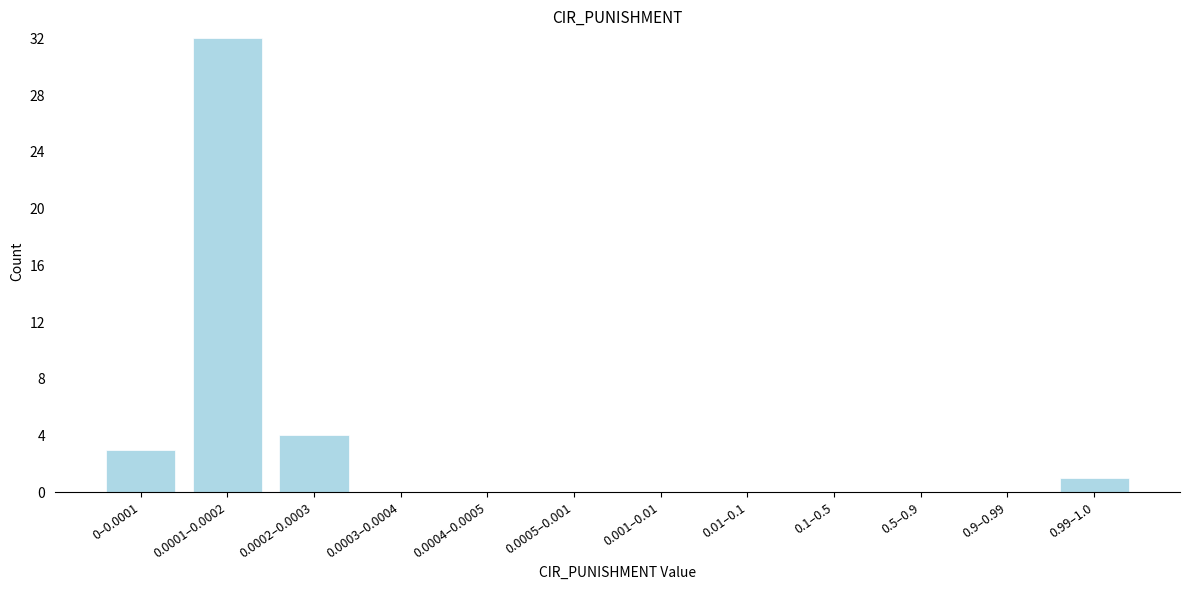

Reading left to right, list all the values displayed in this chart.

0–0.0001=3	0.0001–0.0002=32	0.0002–0.0003=4	0.0003–0.0004=0	0.0004–0.0005=0	0.0005–0.001=0	0.001–0.01=0	0.01–0.1=0	0.1–0.5=0	0.5–0.9=0	0.9–0.99=0	0.99–1.0=1